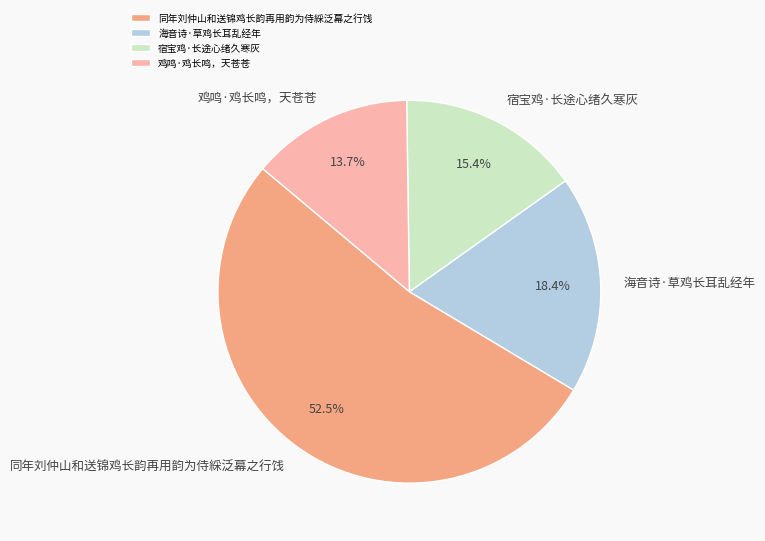

Is there any slice that represents more than half of the pie?

Yes